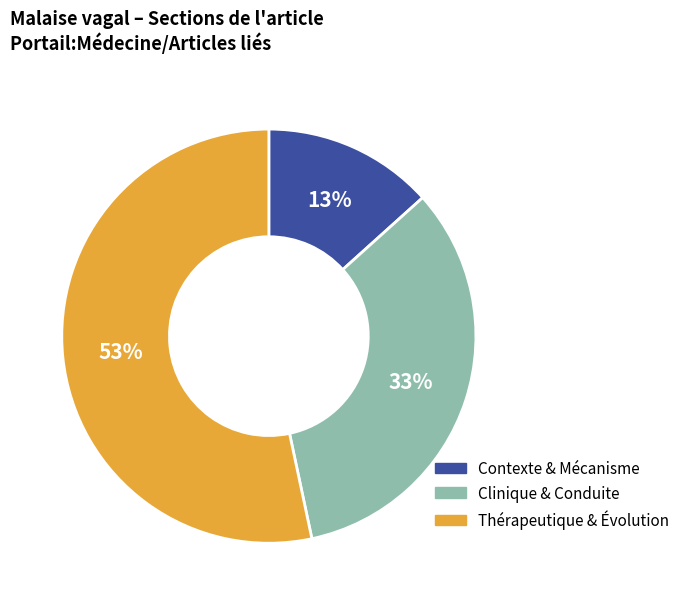

How many segments does this pie chart have?

3